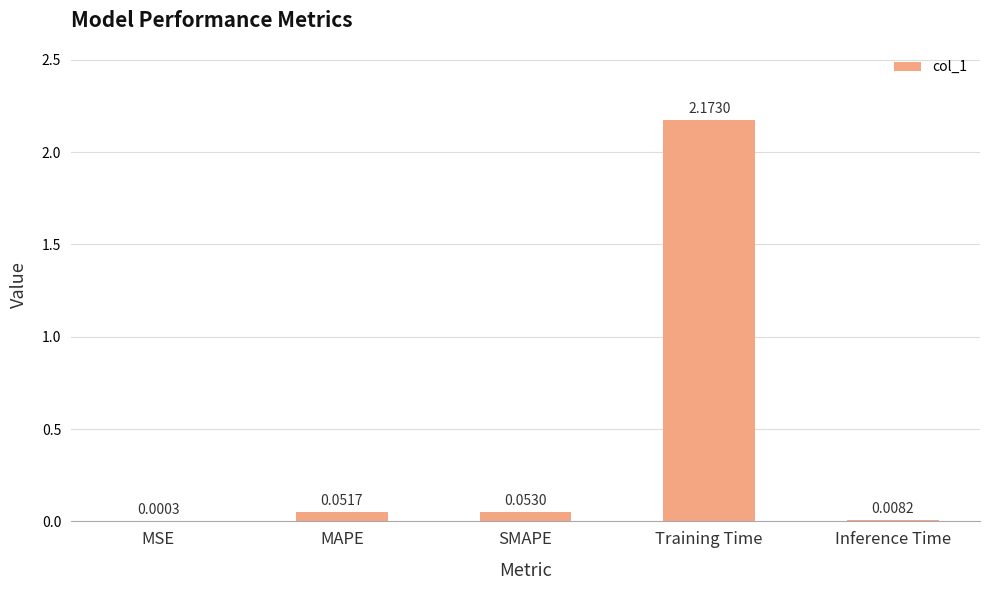

Where is the data nearest to the value 1?

SMAPE